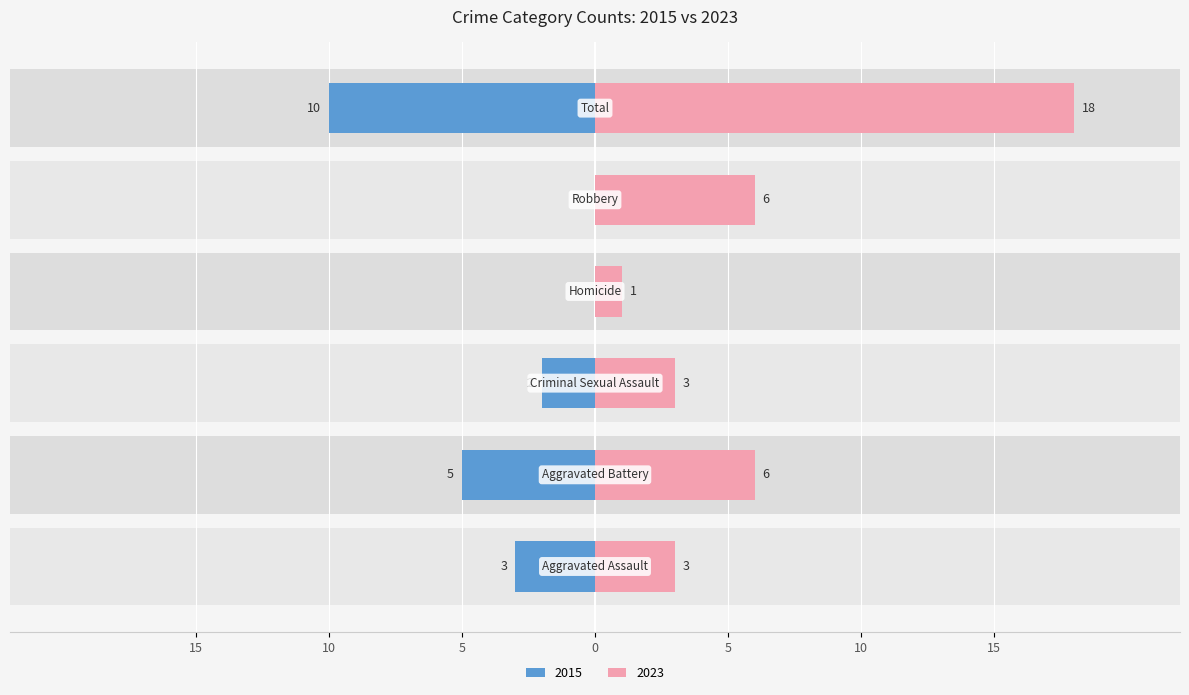

Reading right to left, extract all data points from this chart.

Left (count): -10	0	0	-2	-5	-3
Right (count): 18	6	1	3	6	3